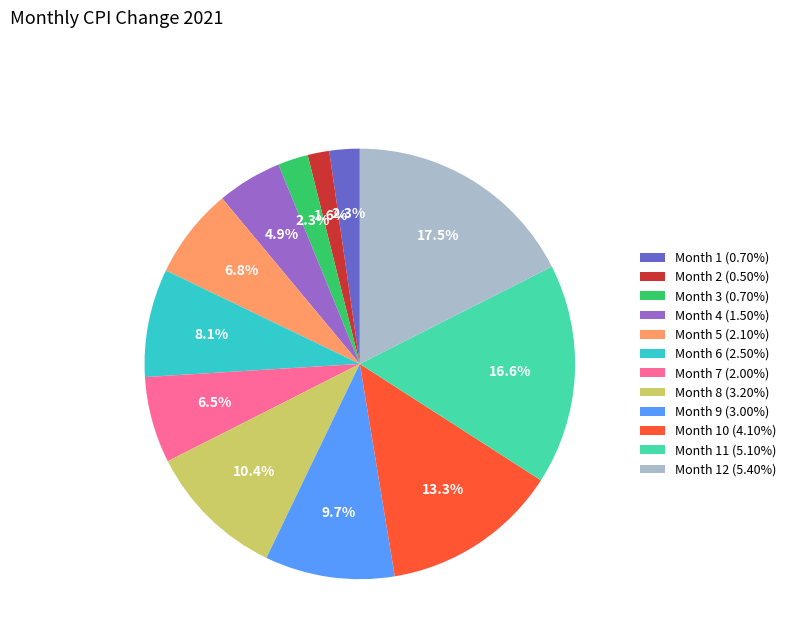

How many slices are in this pie chart?

12